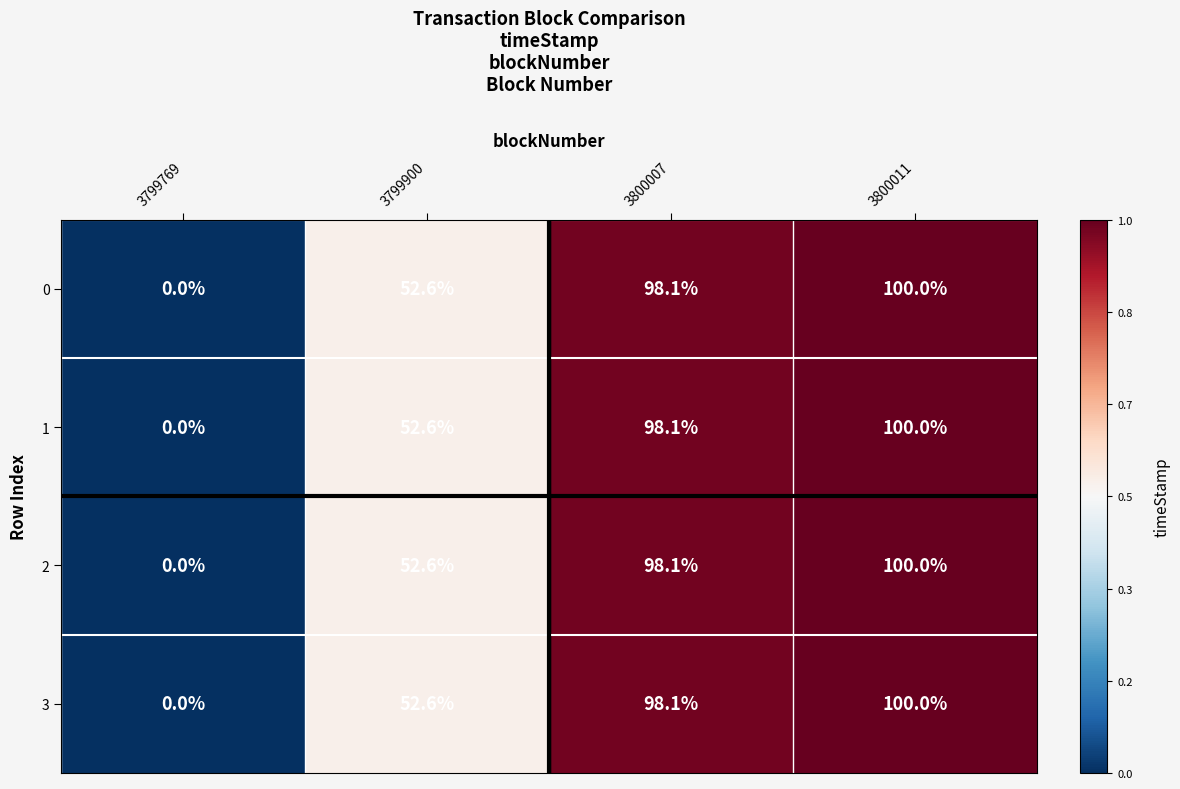

Reading left to right, what are all the values shown in this chart?

0: 0.0	52.6	98.1	100.0
1: 0.0	52.6	98.1	100.0
2: 0.0	52.6	98.1	100.0
3: 0.0	52.6	98.1	100.0